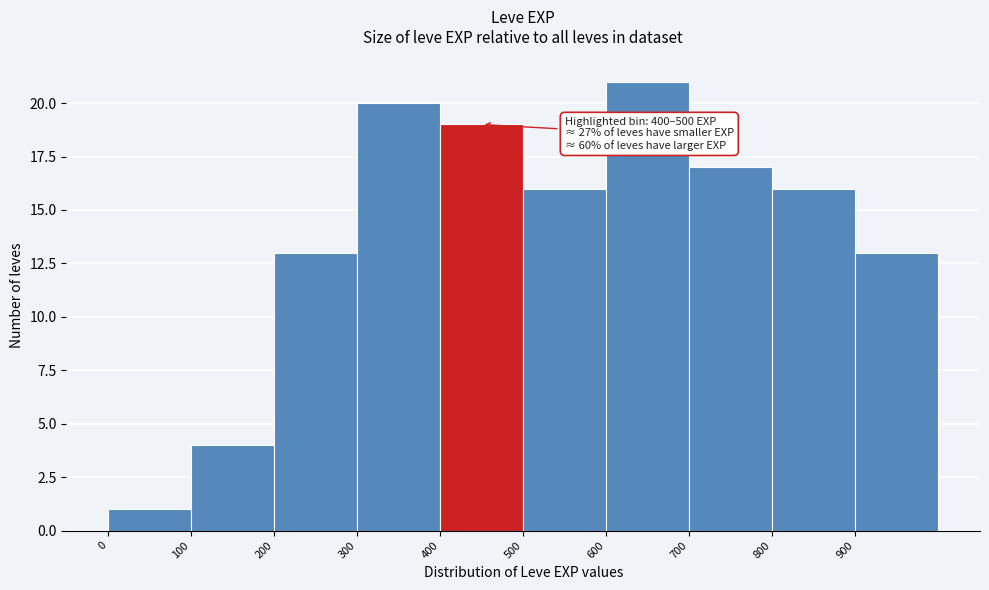

Which range on the x-axis has the tallest bar?

600 to 700